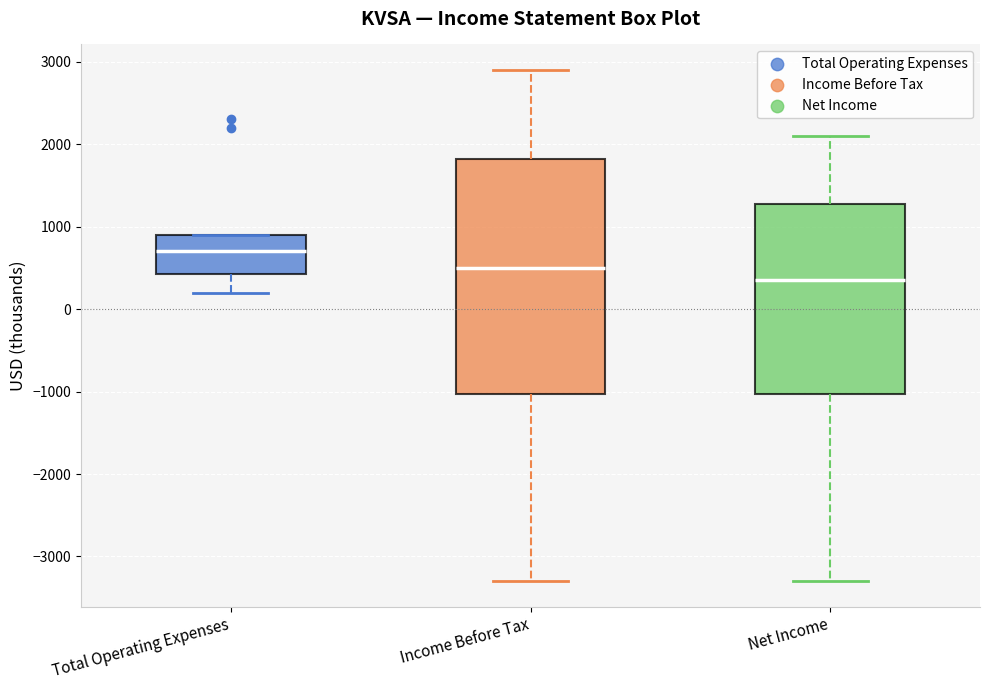

Where does the upper whisker of the box for Net Income end on the y-axis? The values are not printed on the chart, so give them approximately, as read against the axis.

2100